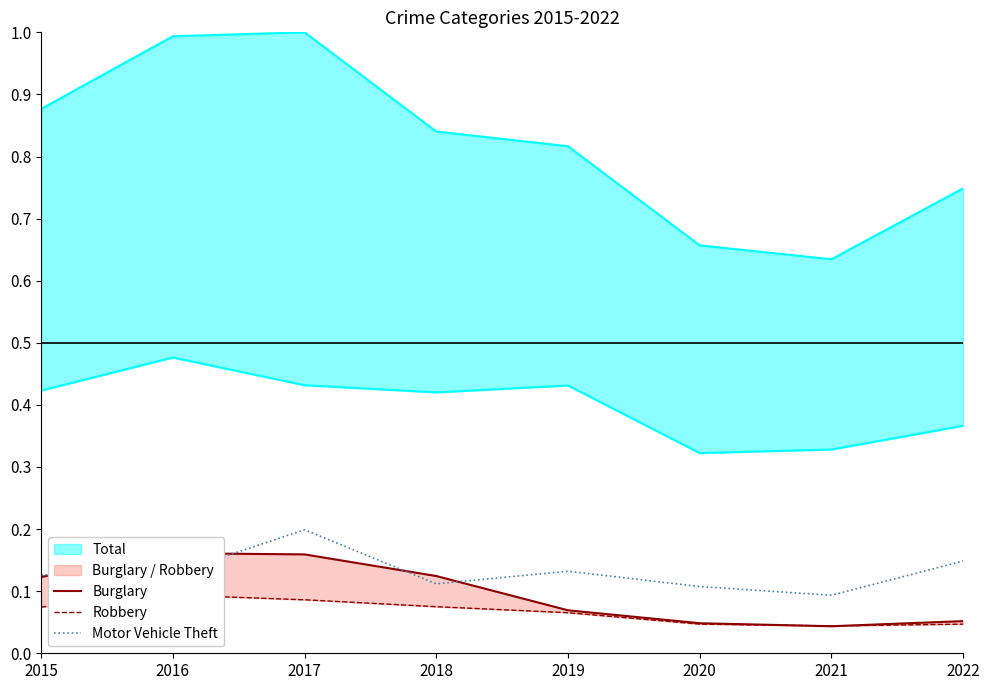

Reading left to right, transcribe all the data shown in this chart.

Burglary: 2015=0.1	2016=0.2	2017=0.2	2018=0.1	2019=0.1	2020=0.0	2021=0.0	2022=0.1
Robbery: 2015=0.1	2016=0.1	2017=0.1	2018=0.1	2019=0.1	2020=0.0	2021=0.0	2022=0.0
Motor Vehicle Theft: 2015=0.1	2016=0.1	2017=0.2	2018=0.1	2019=0.1	2020=0.1	2021=0.1	2022=0.1